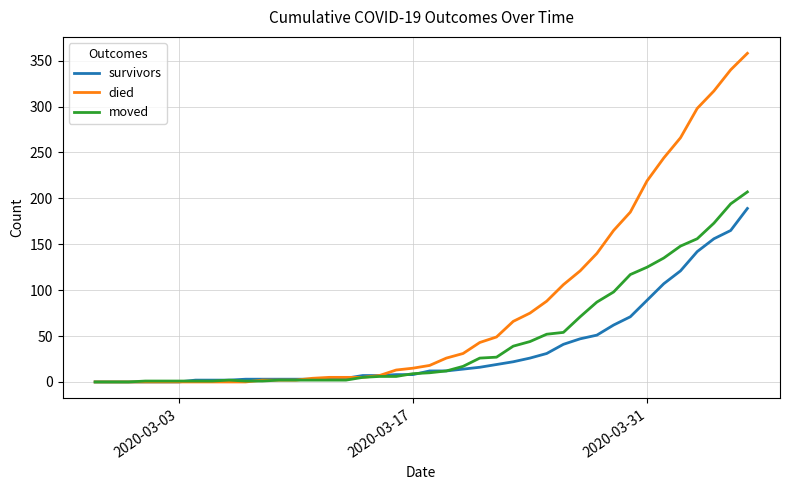

Which series has the widest spread of values?

died